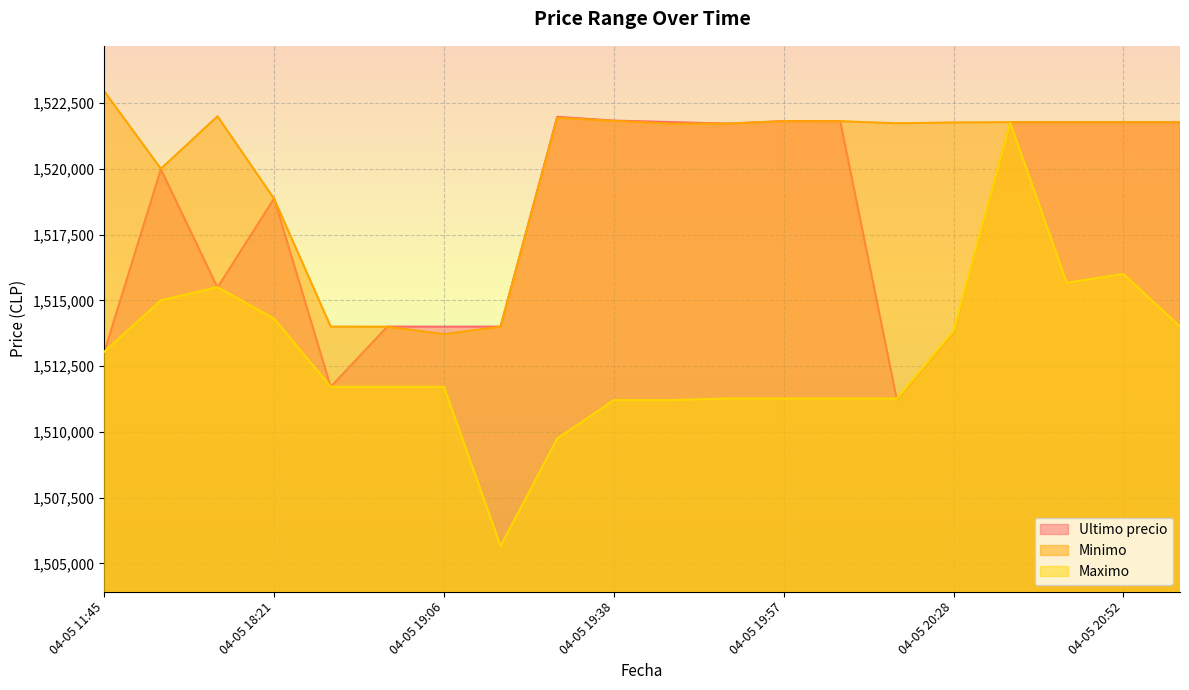

How many intersections are there between Ultimo precio and Maximo?

5